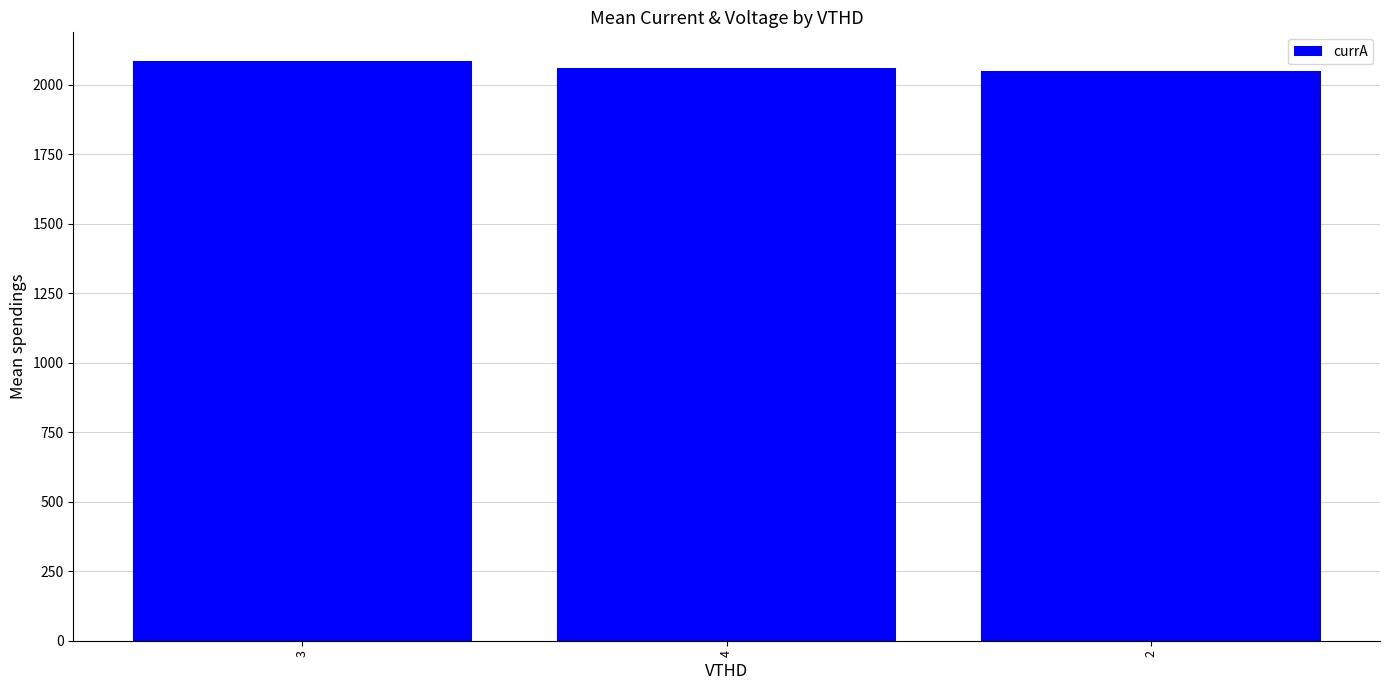

Which has a higher value, 4 or 3?

3